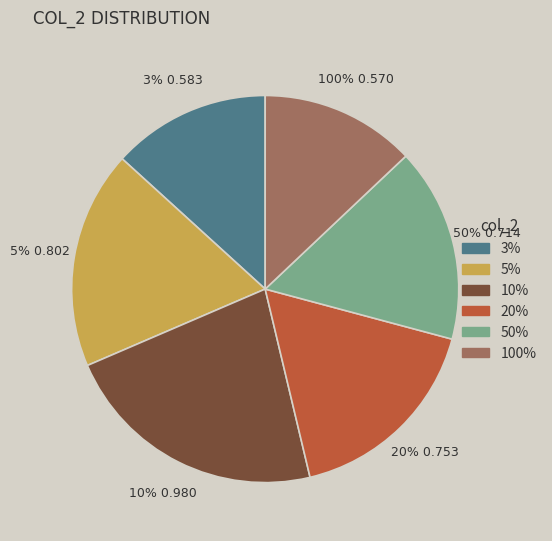

To the nearest percent, what portion does 50% represent?

16%